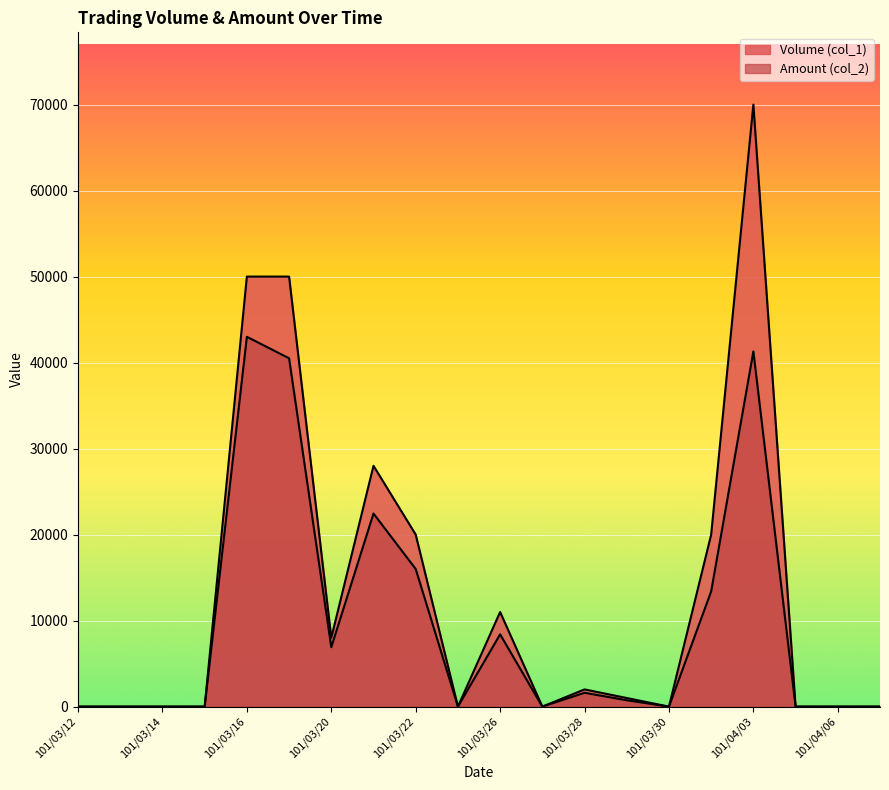

The Amount (col_2) series shows 20830 at 101/04/02. True or false?

False